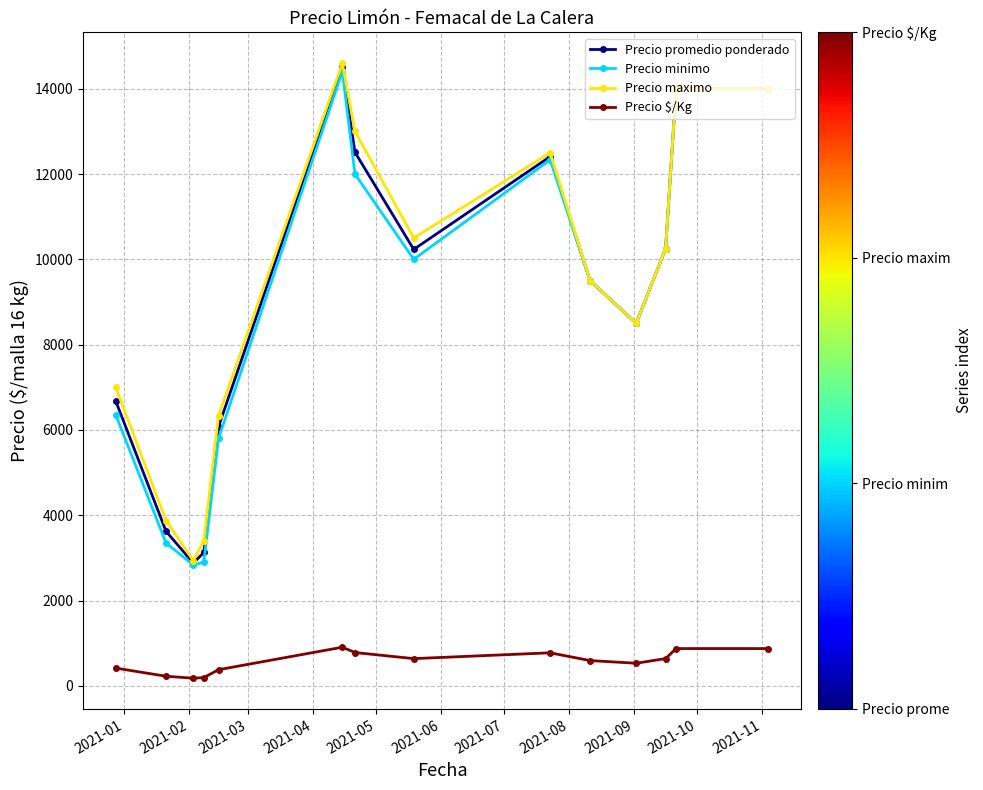

How many series are shown in this chart?

4